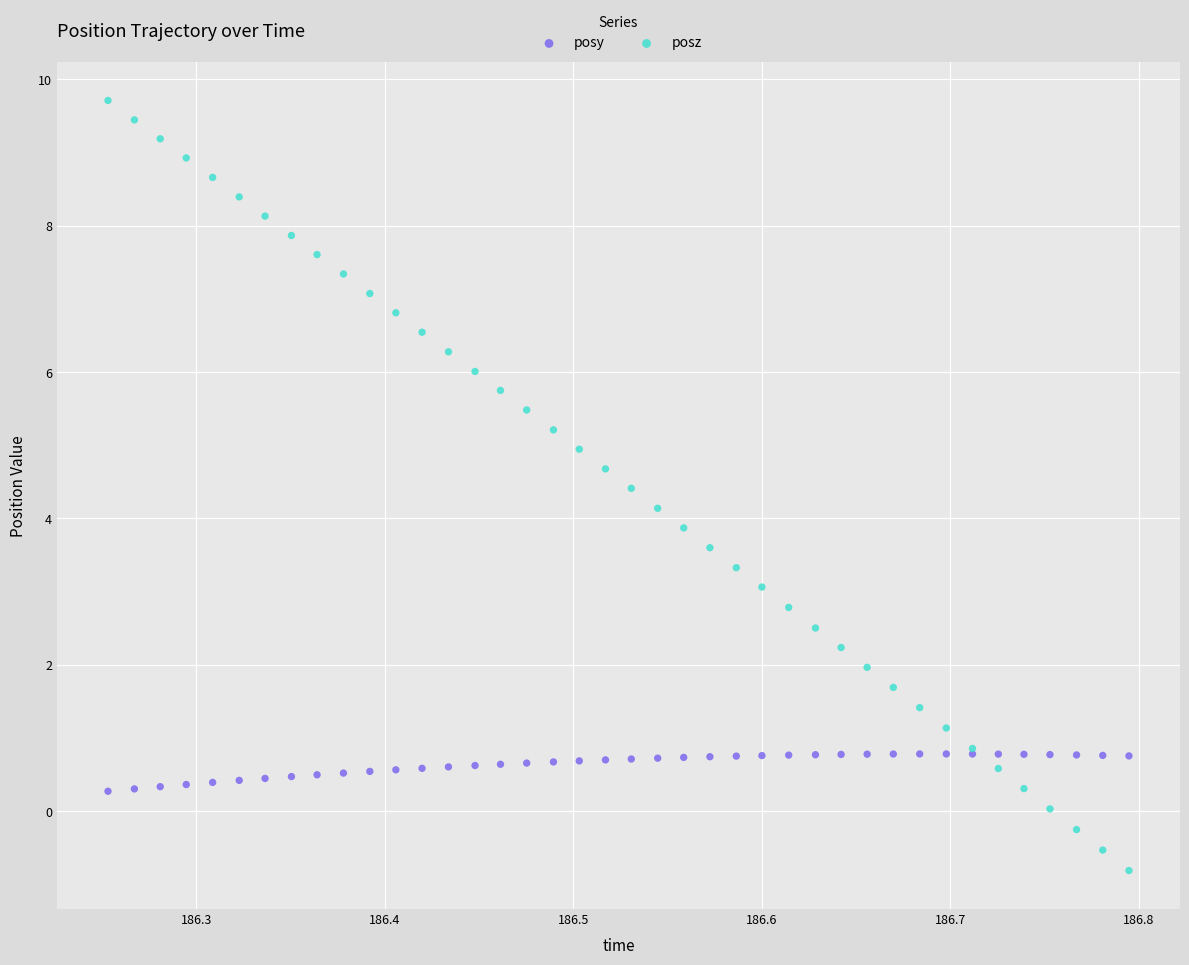

Which series contains the lowest Y value?

posz